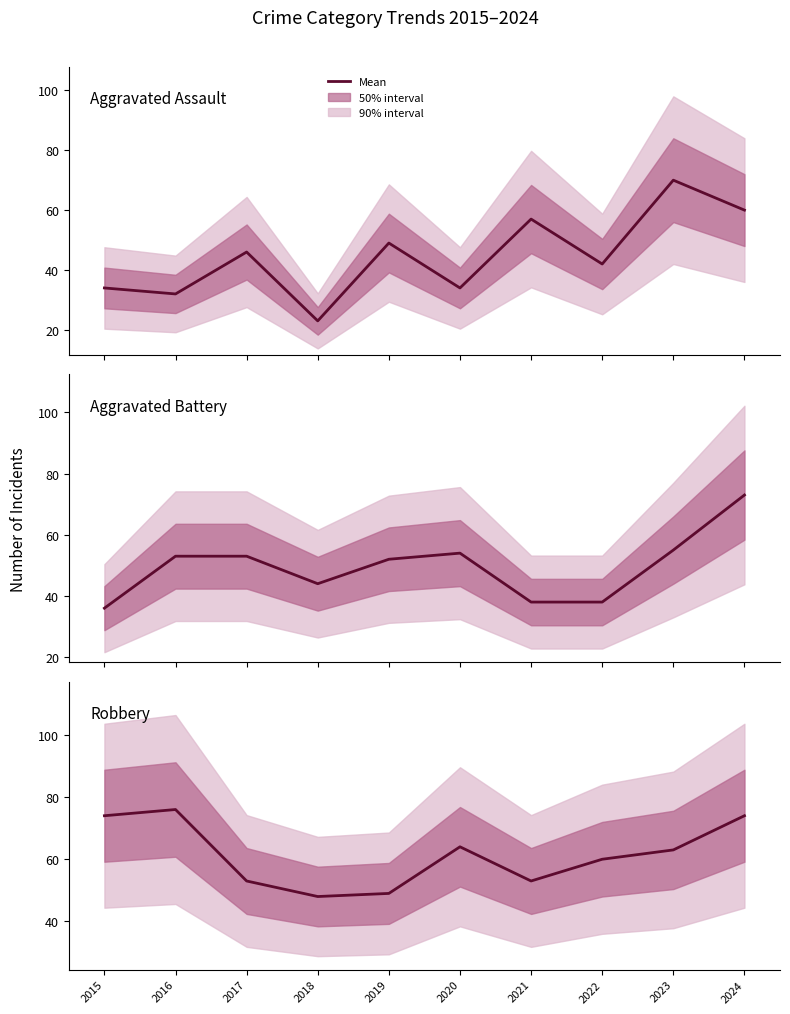

At which label does Robbery first exceed 63?

2015